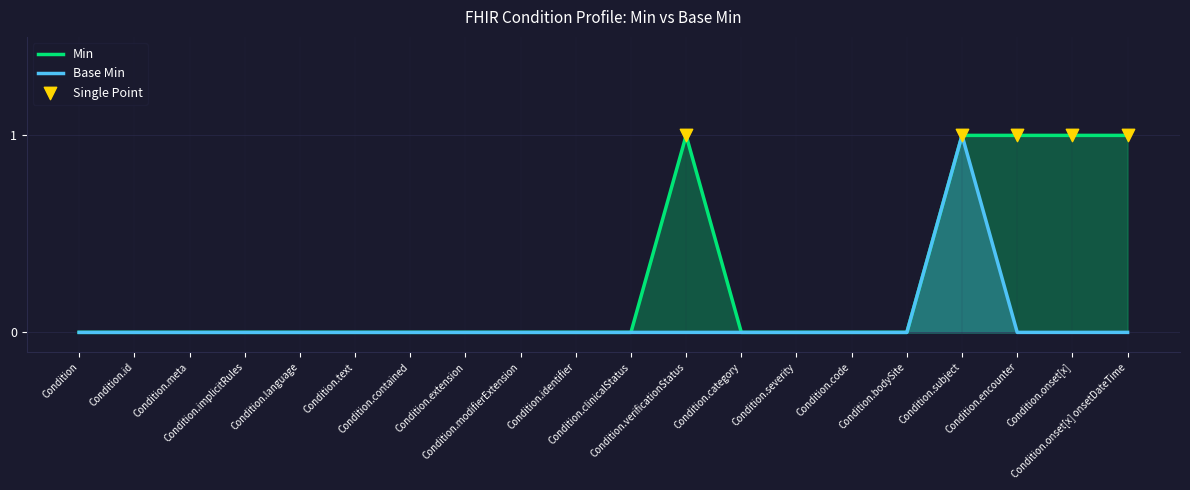

Which series contains the highest Y value?

Min